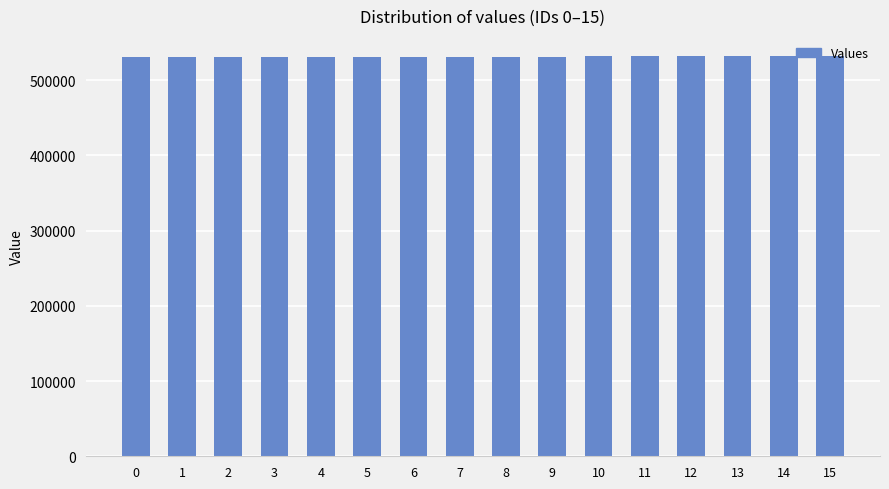

What is the sum of all values?

8500864